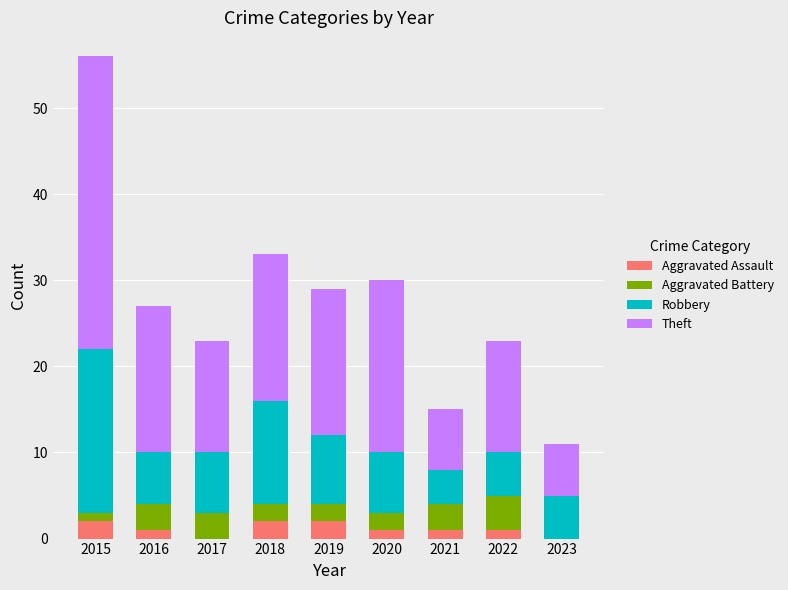

True or false: Aggravated Assault has a value of 1 at 2022.

True